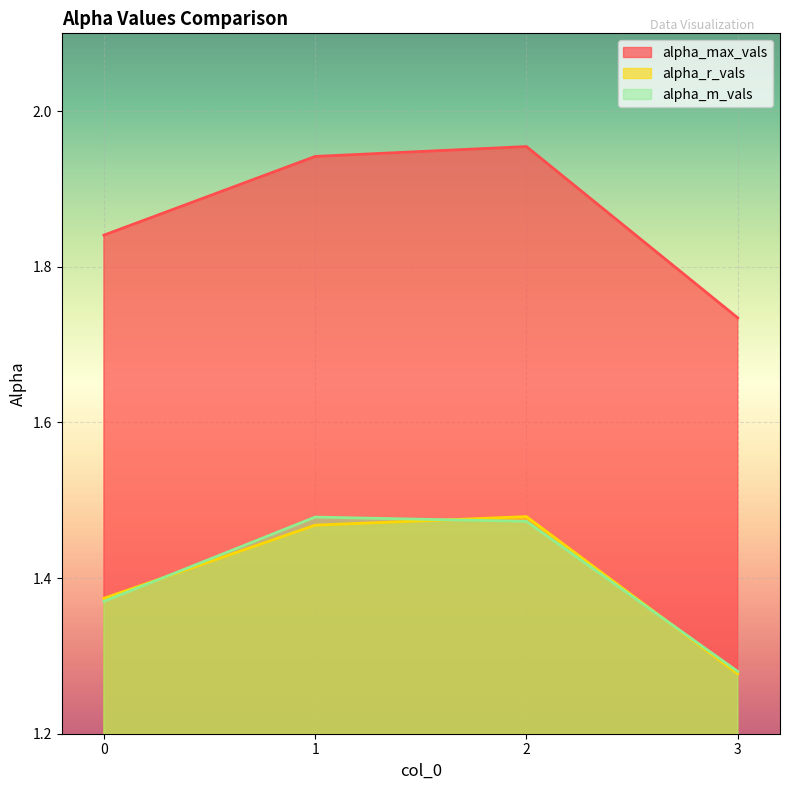

Which series has the largest total across all categories?

alpha_max_vals